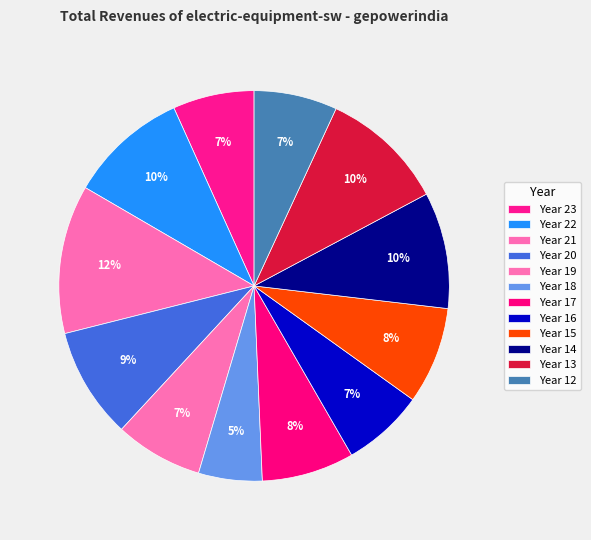

How many segments does this pie chart have?

12